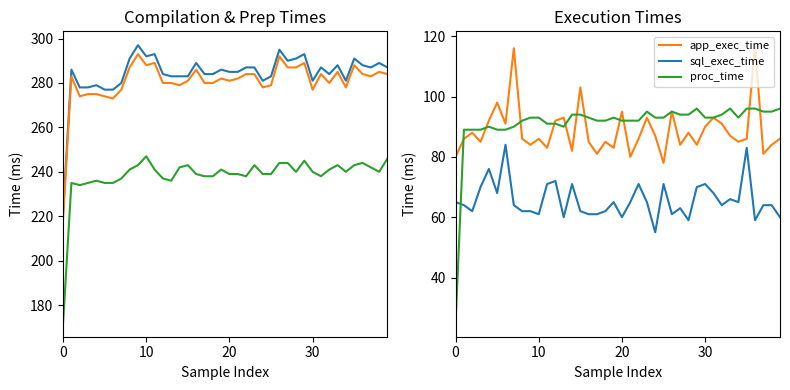

True or false: app_exec_time and sql_exec_time intersect in this chart.

False